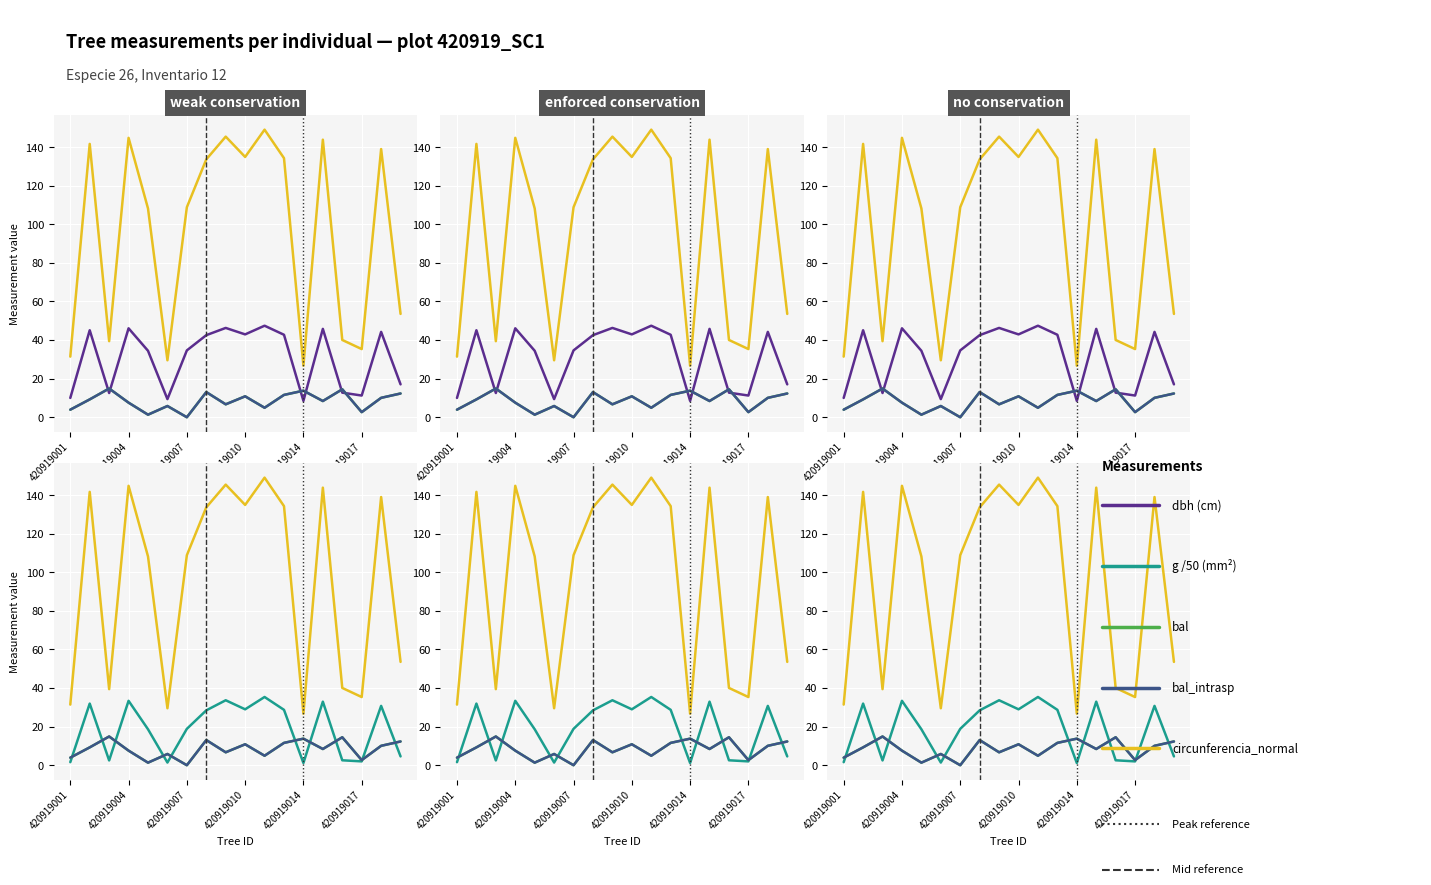

True or false: circunferencia_normal and dbh intersect in this chart.

False